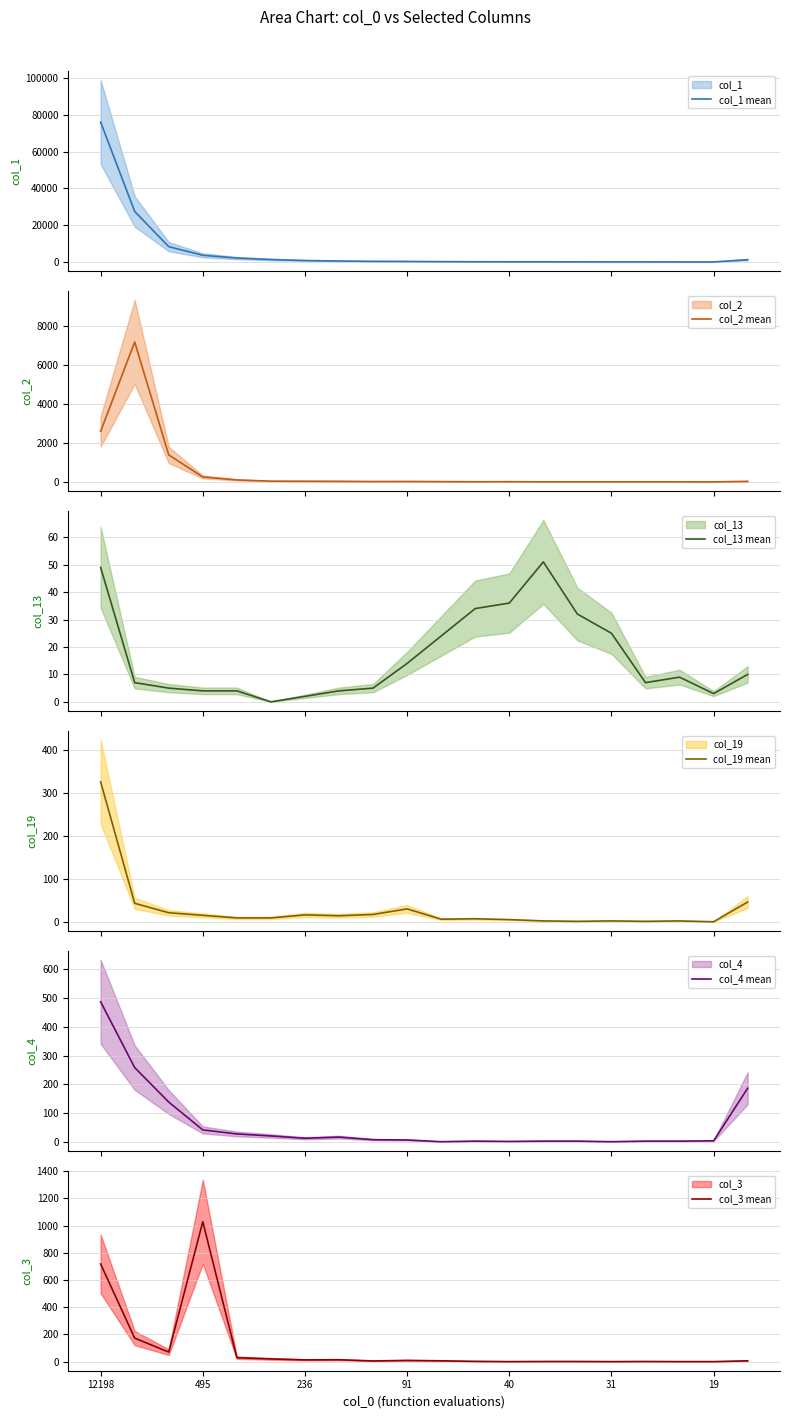

What is the value of the col_1 mean point at the 9th from the left?

393